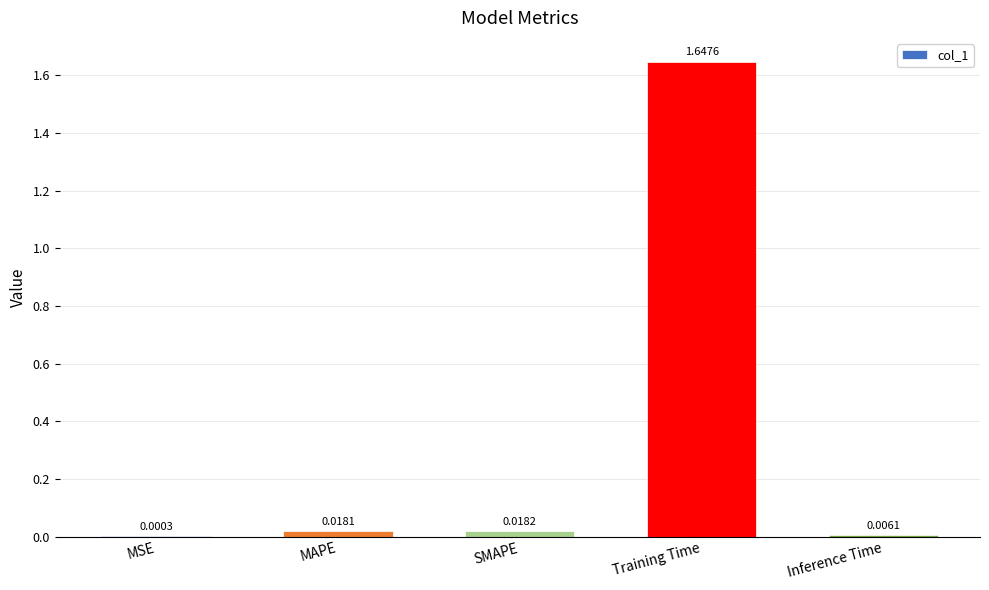

What is the sum of the values at Training Time and Inference Time?

1.7